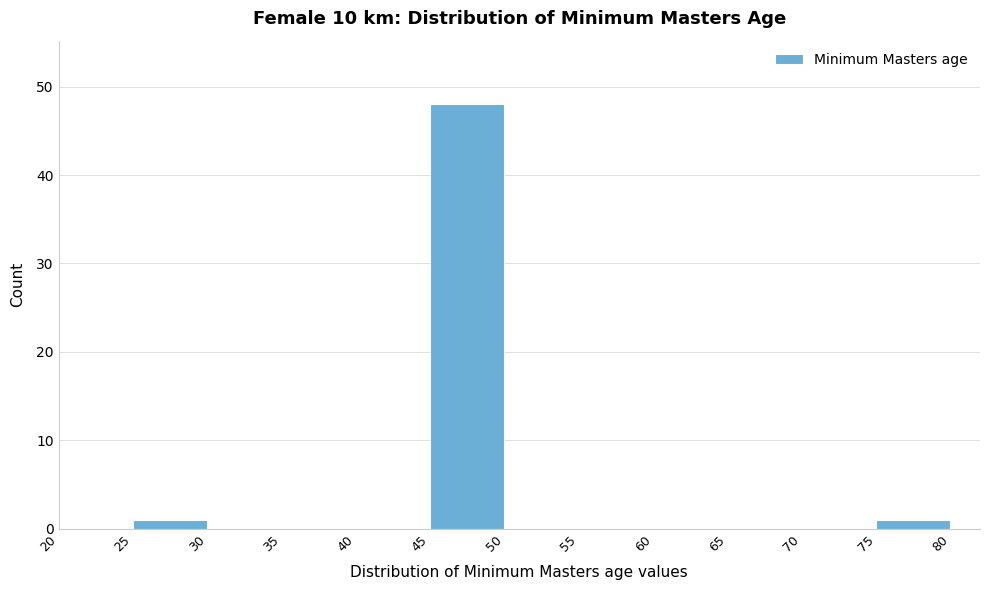

Which range on the x-axis has the tallest bar?

45 to 50